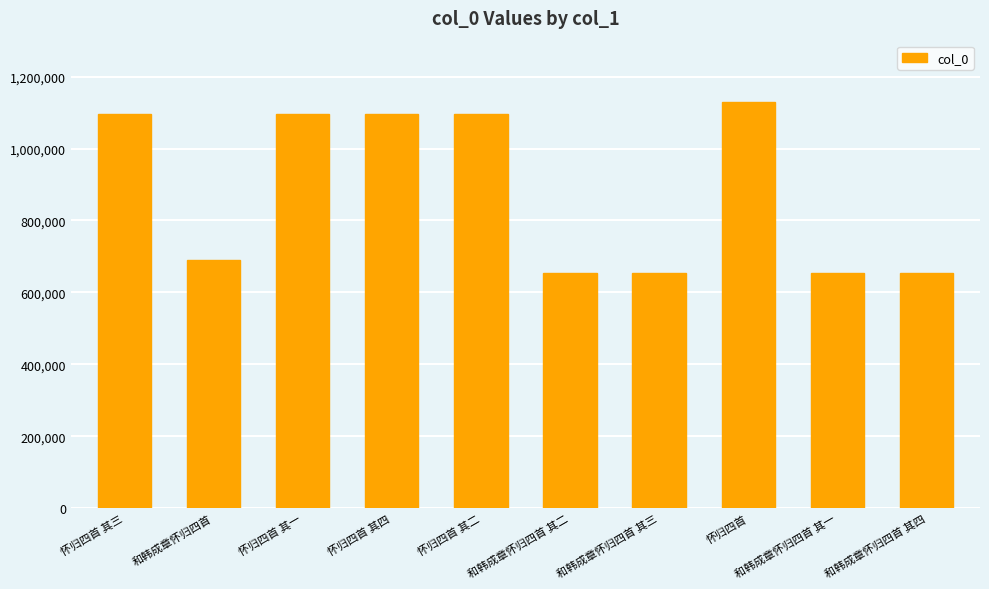

What is the maximum value shown in the chart?

1129509